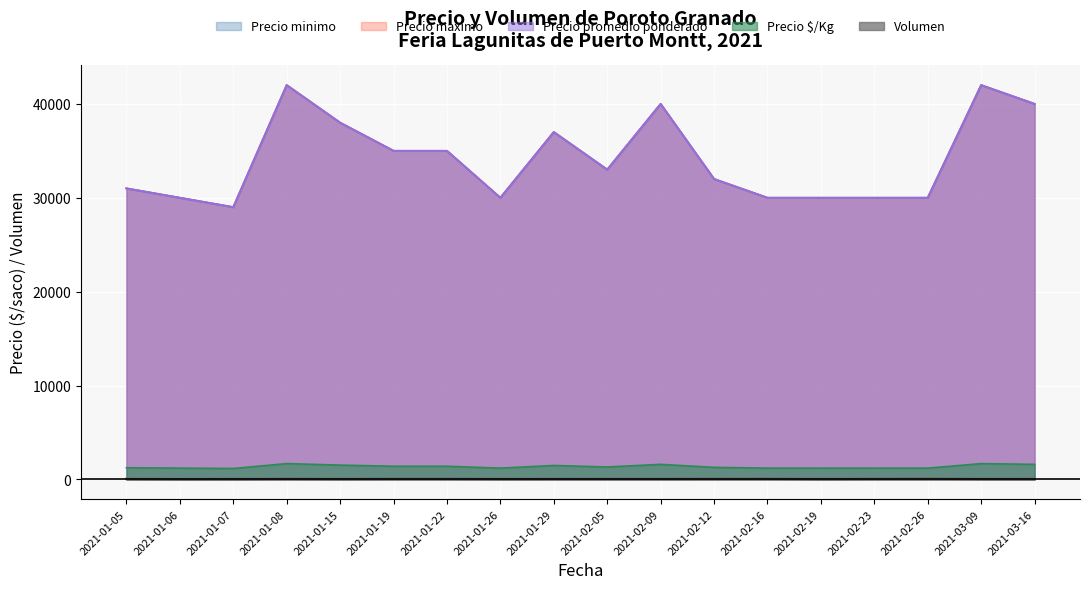

True or false: Precio maximo and Precio minimo cross at least once.

False